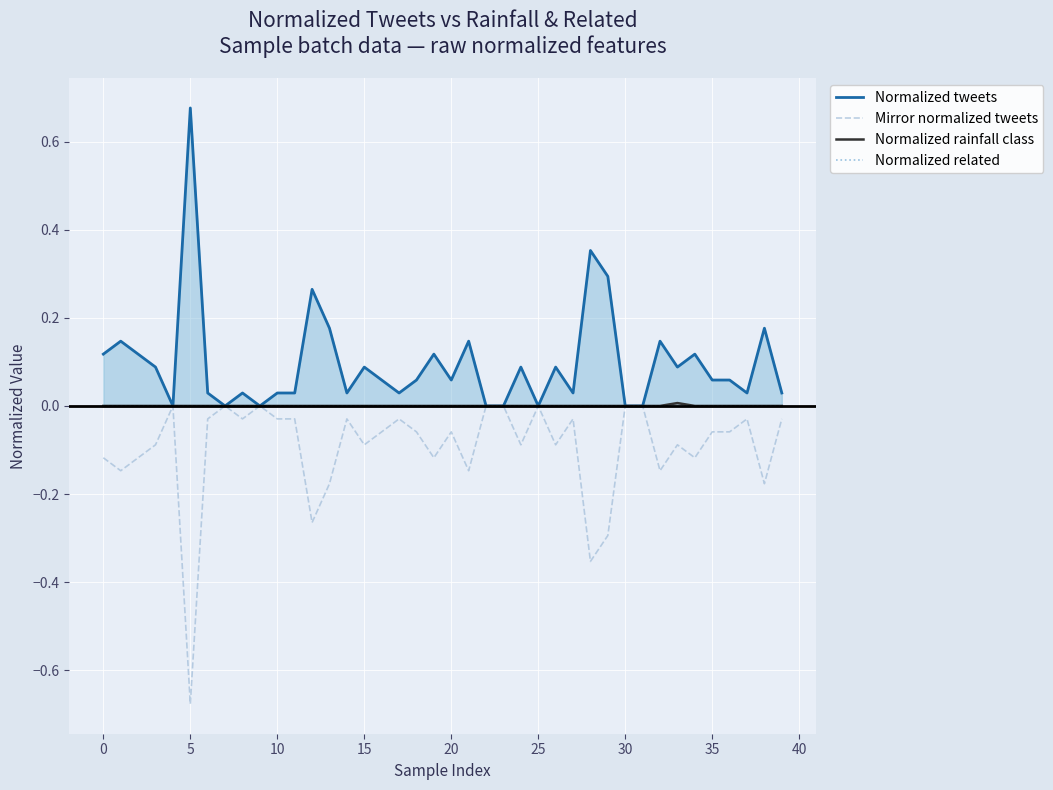

How many values in the Mirror normalized tweets series are below 0?

32